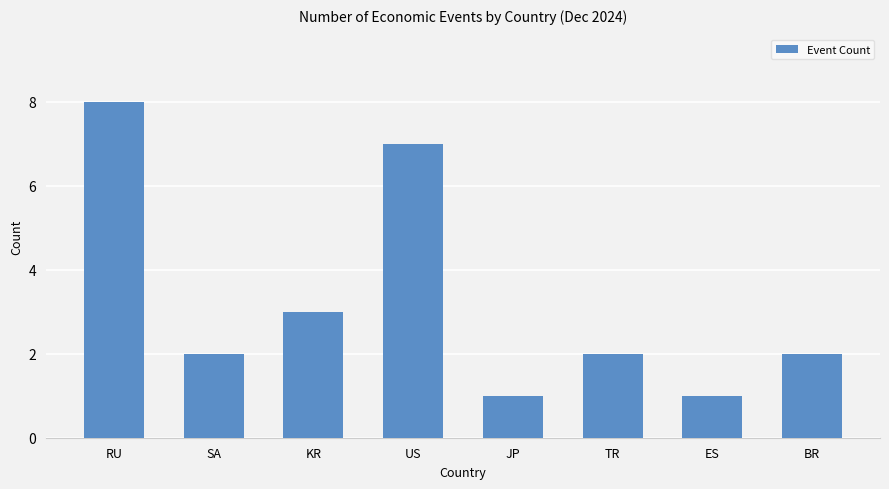

Reading left to right, what are all the values shown in this chart?

8	2	3	7	1	2	1	2